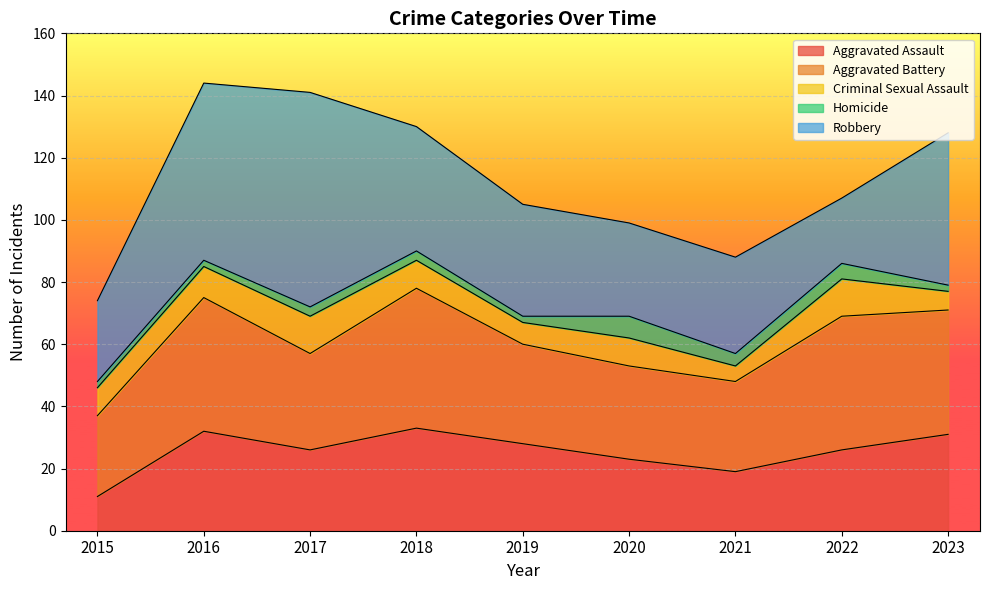

True or false: Robbery and Homicide intersect in this chart.

False